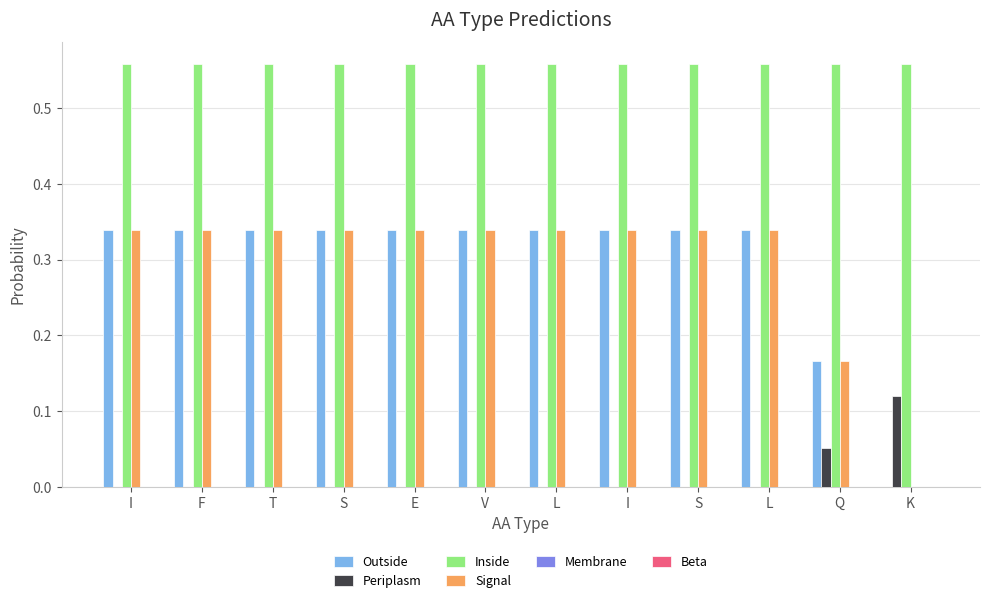

What is the label of the 3rd bar from the left?

T